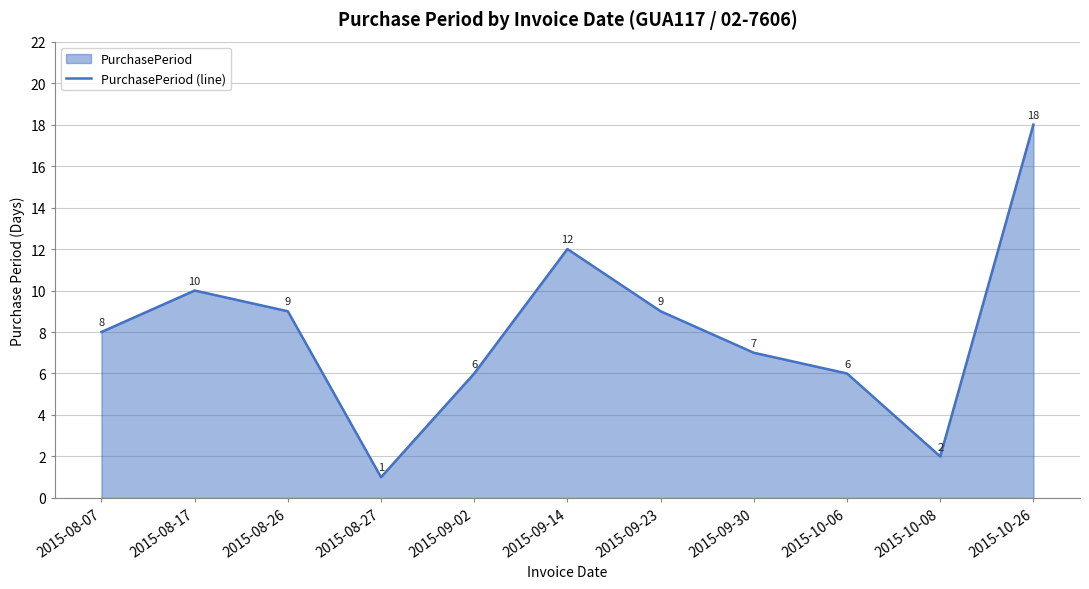

Does the chart display data point markers on the line(s)?

No